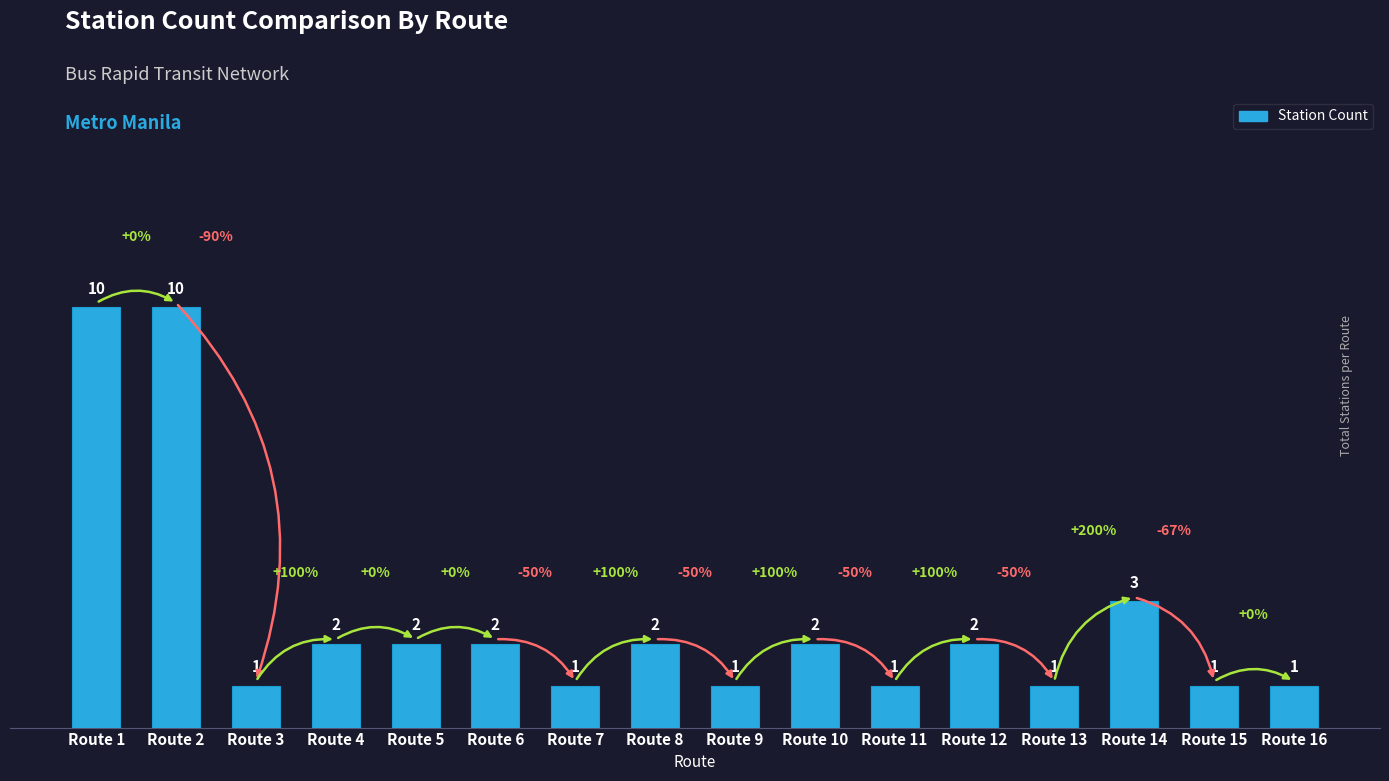

At which label does the data first exceed 2?

Route 1